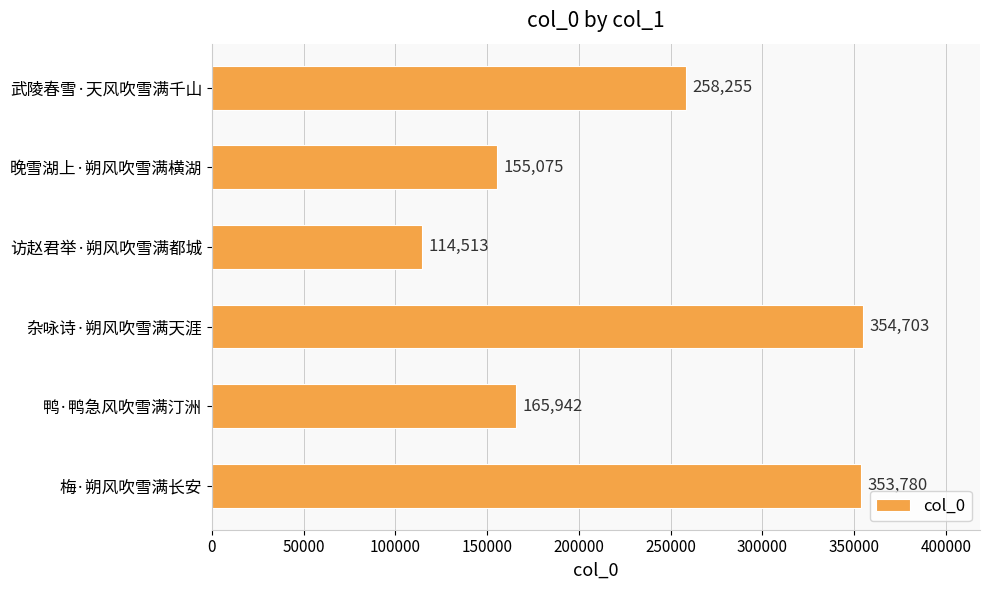

What is the maximum value shown in the chart?

354703